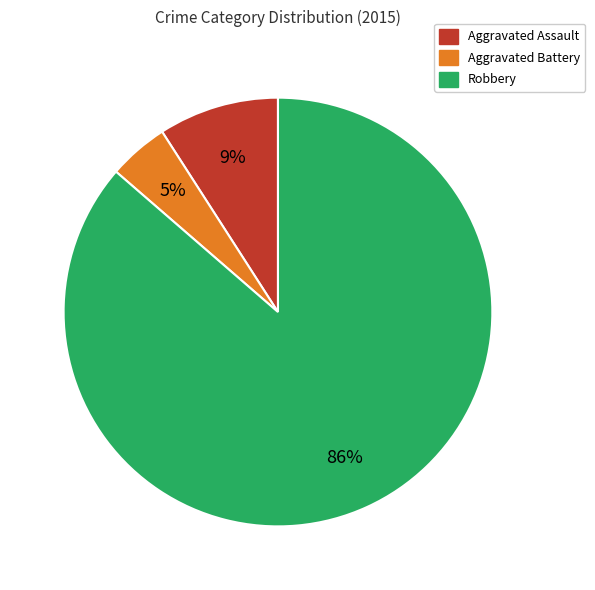

To the nearest percent, what is the average slice percentage?

33%